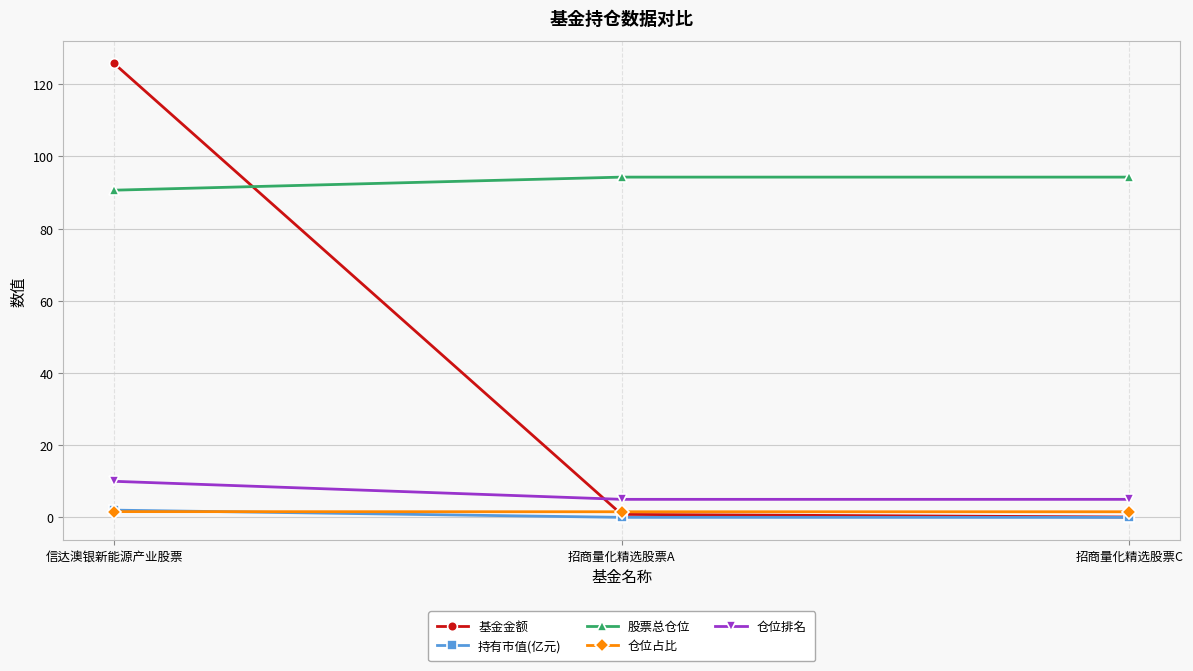

How many data points does each series have?

3